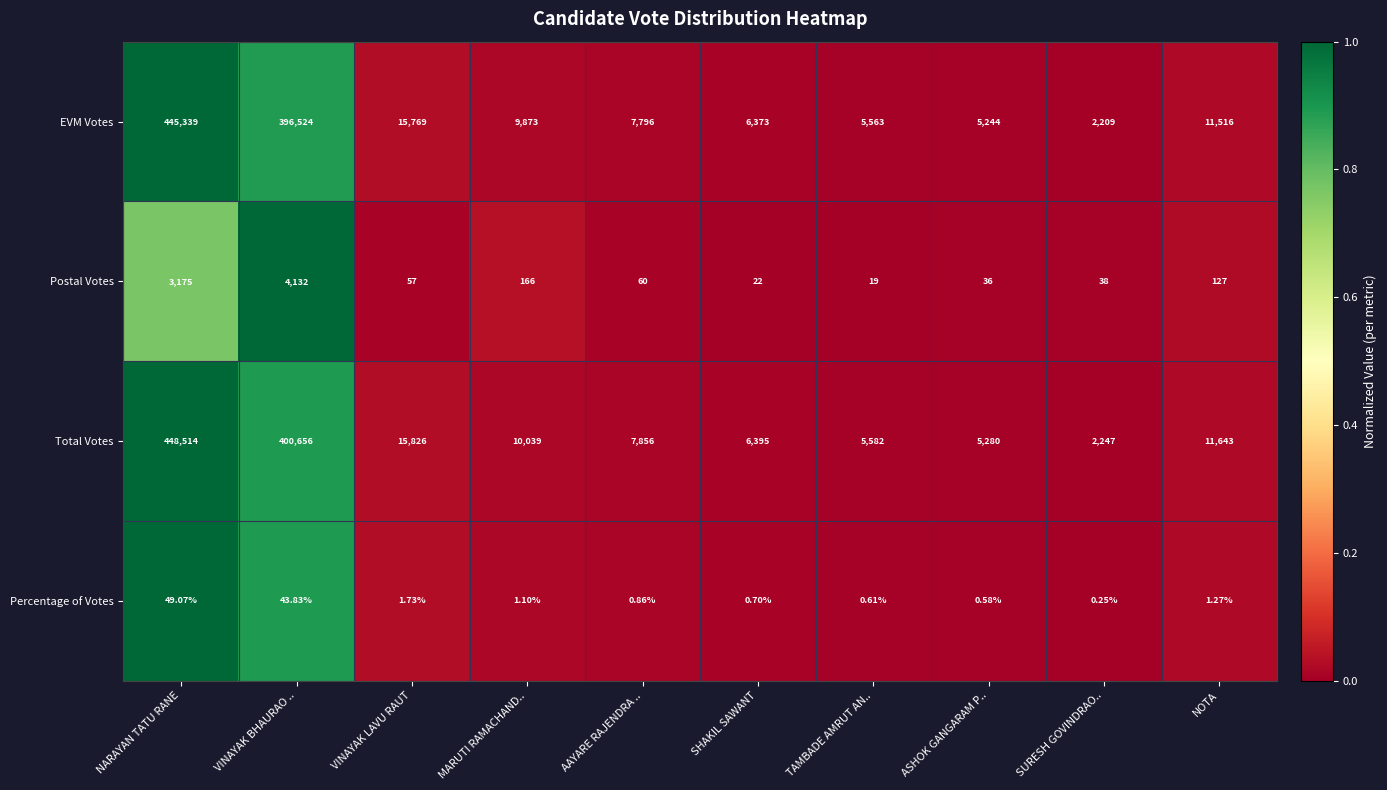

Count the number of categories in the chart.

10